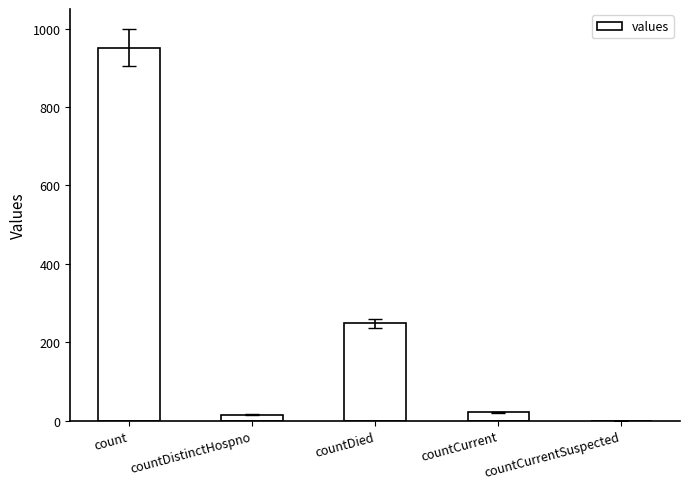

What is the change in value from countDistinctHospno to countCurrent?

+6